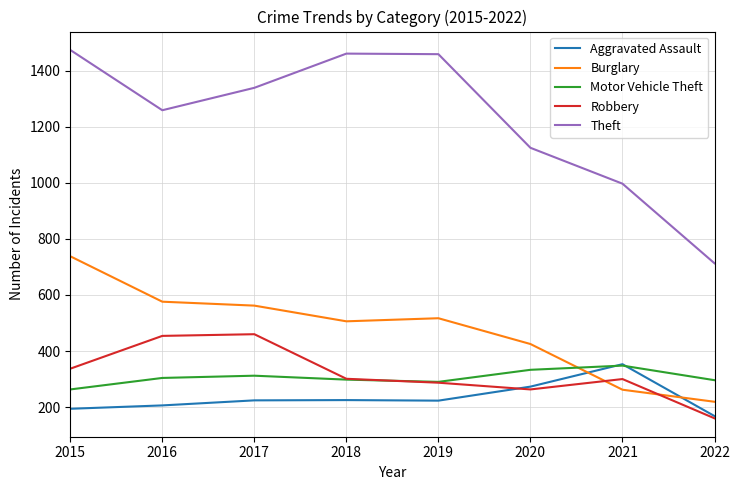

What is the greatest value displayed?

1474